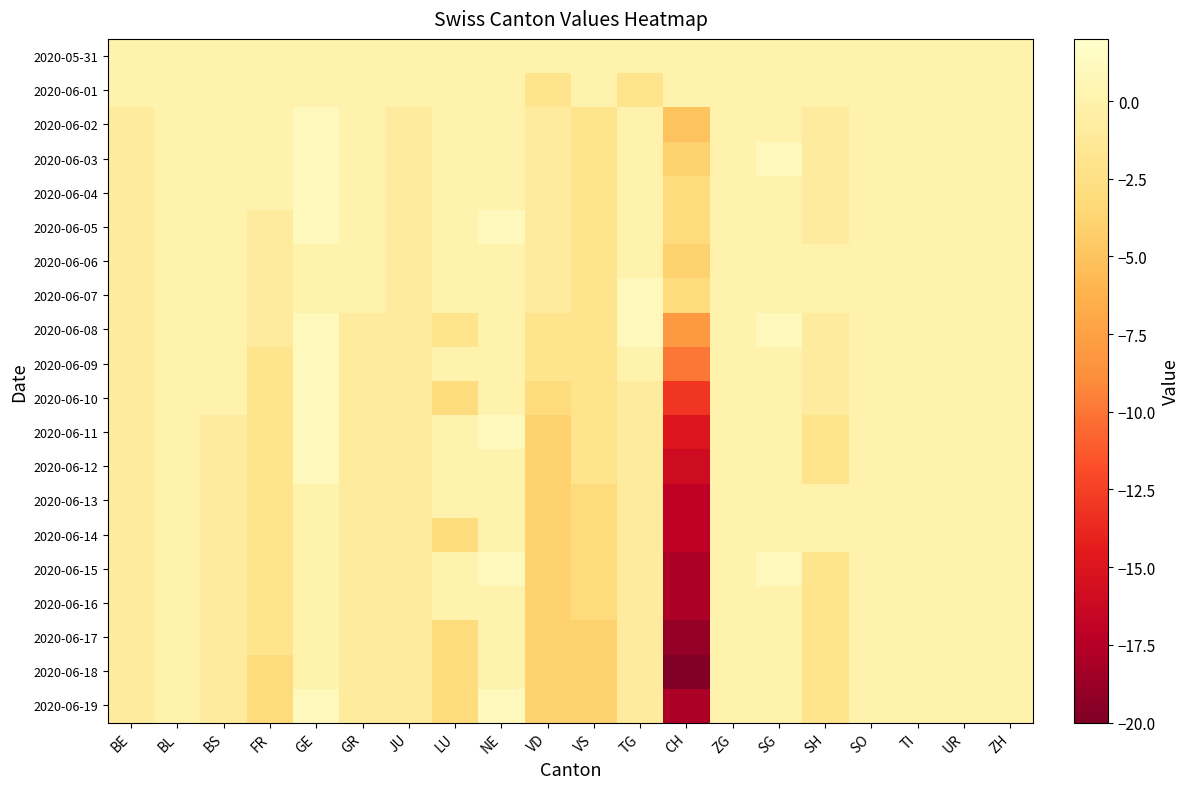

Reading left to right, list all the values displayed in this chart.

2020-05-31: BE=0	BL=0	BS=0	FR=0	GE=0	GR=0	JU=0	LU=0	NE=0	VD=0	VS=0	TG=0	CH=0	ZG=0	SG=0	SH=0	SO=0	TI=0	UR=0	ZH=0
2020-06-01: BE=0	BL=0	BS=0	FR=0	GE=0	GR=0	JU=0	LU=0	NE=0	VD=-2	VS=0	TG=-2	CH=0	ZG=0	SG=0	SH=0	SO=0	TI=0	UR=0	ZH=0
2020-06-02: BE=-1	BL=0	BS=0	FR=0	GE=1	GR=0	JU=-1	LU=0	NE=0	VD=-1	VS=-2	TG=0	CH=-5	ZG=0	SG=0	SH=-1	SO=0	TI=0	UR=0	ZH=0
2020-06-03: BE=-1	BL=0	BS=0	FR=0	GE=1	GR=0	JU=-1	LU=0	NE=0	VD=-1	VS=-2	TG=0	CH=-4	ZG=0	SG=1	SH=-1	SO=0	TI=0	UR=0	ZH=0
2020-06-04: BE=-1	BL=0	BS=0	FR=0	GE=1	GR=0	JU=-1	LU=0	NE=0	VD=-1	VS=-2	TG=0	CH=-3	ZG=0	SG=0	SH=-1	SO=0	TI=0	UR=0	ZH=0
2020-06-05: BE=-1	BL=0	BS=0	FR=-1	GE=1	GR=0	JU=-1	LU=0	NE=1	VD=-1	VS=-2	TG=0	CH=-3	ZG=0	SG=0	SH=-1	SO=0	TI=0	UR=0	ZH=0
2020-06-06: BE=-1	BL=0	BS=0	FR=-1	GE=0	GR=0	JU=-1	LU=0	NE=0	VD=-1	VS=-2	TG=0	CH=-4	ZG=0	SG=0	SH=0	SO=0	TI=0	UR=0	ZH=0
2020-06-07: BE=-1	BL=0	BS=0	FR=-1	GE=0	GR=0	JU=-1	LU=0	NE=0	VD=-1	VS=-2	TG=1	CH=-3	ZG=0	SG=0	SH=0	SO=0	TI=0	UR=0	ZH=0
2020-06-08: BE=-1	BL=0	BS=0	FR=-1	GE=1	GR=-1	JU=-1	LU=-2	NE=0	VD=-2	VS=-2	TG=1	CH=-8	ZG=0	SG=1	SH=-1	SO=0	TI=0	UR=0	ZH=0
2020-06-09: BE=-1	BL=0	BS=0	FR=-2	GE=1	GR=-1	JU=-1	LU=0	NE=0	VD=-2	VS=-2	TG=0	CH=-10	ZG=0	SG=0	SH=-1	SO=0	TI=0	UR=0	ZH=0
2020-06-10: BE=-1	BL=0	BS=0	FR=-2	GE=1	GR=-1	JU=-1	LU=-3	NE=0	VD=-3	VS=-2	TG=-1	CH=-13	ZG=0	SG=0	SH=-1	SO=0	TI=0	UR=0	ZH=0
2020-06-11: BE=-1	BL=0	BS=-1	FR=-2	GE=1	GR=-1	JU=-1	LU=0	NE=1	VD=-4	VS=-2	TG=-1	CH=-15	ZG=0	SG=0	SH=-2	SO=0	TI=0	UR=0	ZH=0
2020-06-12: BE=-1	BL=0	BS=-1	FR=-2	GE=1	GR=-1	JU=-1	LU=0	NE=0	VD=-4	VS=-2	TG=-1	CH=-16	ZG=0	SG=0	SH=-2	SO=0	TI=0	UR=0	ZH=0
2020-06-13: BE=-1	BL=0	BS=-1	FR=-2	GE=0	GR=-1	JU=-1	LU=0	NE=0	VD=-4	VS=-3	TG=-1	CH=-17	ZG=0	SG=0	SH=0	SO=0	TI=0	UR=0	ZH=0
2020-06-14: BE=-1	BL=0	BS=-1	FR=-2	GE=0	GR=-1	JU=-1	LU=-3	NE=0	VD=-4	VS=-3	TG=-1	CH=-17	ZG=0	SG=0	SH=0	SO=0	TI=0	UR=0	ZH=0
2020-06-15: BE=-1	BL=0	BS=-1	FR=-2	GE=0	GR=-1	JU=-1	LU=0	NE=1	VD=-4	VS=-3	TG=-1	CH=-18	ZG=0	SG=1	SH=-2	SO=0	TI=0	UR=0	ZH=0
2020-06-16: BE=-1	BL=0	BS=-1	FR=-2	GE=0	GR=-1	JU=-1	LU=0	NE=0	VD=-4	VS=-3	TG=-1	CH=-18	ZG=0	SG=0	SH=-2	SO=0	TI=0	UR=0	ZH=0
2020-06-17: BE=-1	BL=0	BS=-1	FR=-2	GE=0	GR=-1	JU=-1	LU=-3	NE=0	VD=-4	VS=-4	TG=-1	CH=-19	ZG=0	SG=0	SH=-2	SO=0	TI=0	UR=0	ZH=0
2020-06-18: BE=-1	BL=0	BS=-1	FR=-3	GE=0	GR=-1	JU=-1	LU=-3	NE=0	VD=-4	VS=-4	TG=-1	CH=-20	ZG=0	SG=0	SH=-2	SO=0	TI=0	UR=0	ZH=0
2020-06-19: BE=-1	BL=0	BS=-1	FR=-3	GE=1	GR=-1	JU=-1	LU=-3	NE=1	VD=-4	VS=-4	TG=-1	CH=-18	ZG=0	SG=0	SH=-2	SO=0	TI=0	UR=0	ZH=0